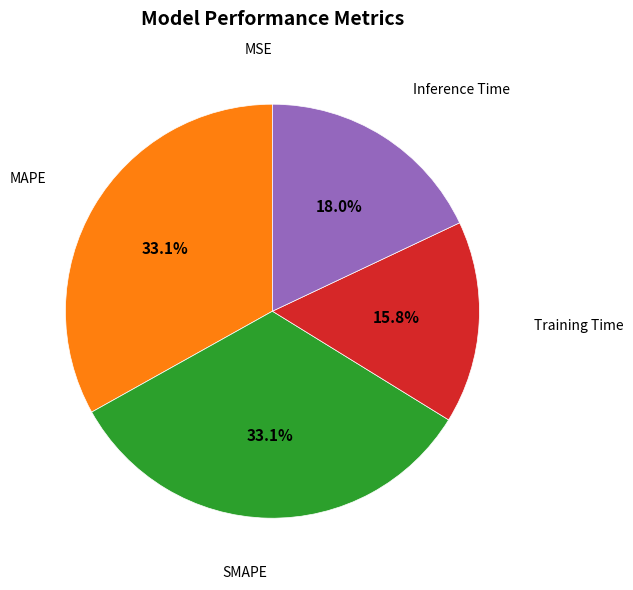

Does any single category account for the majority?

No